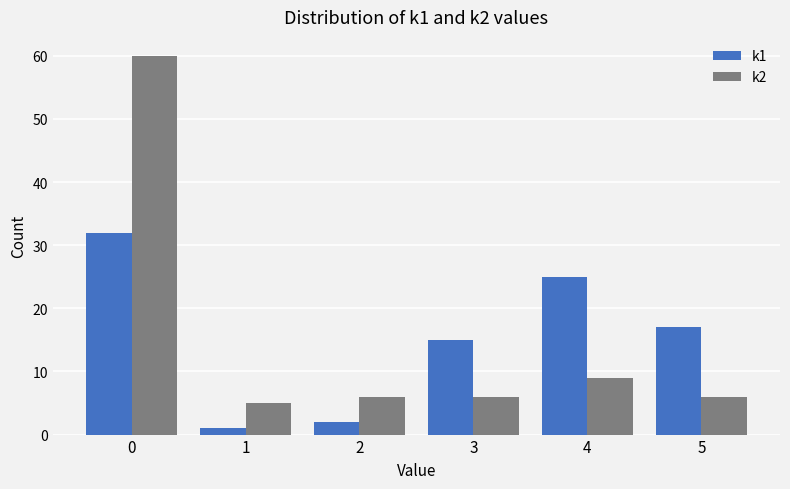

How many bars are there in total?

12